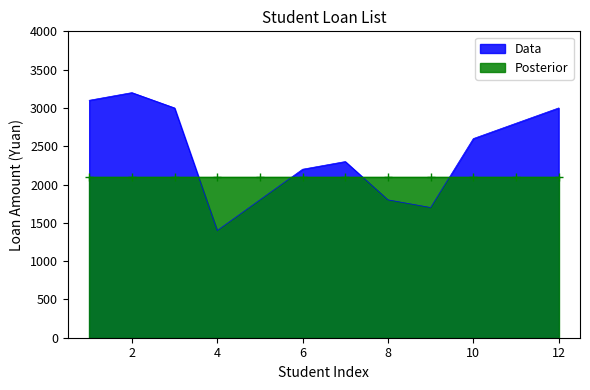

The value of Posterior at 4 is 3240. True or false?

False